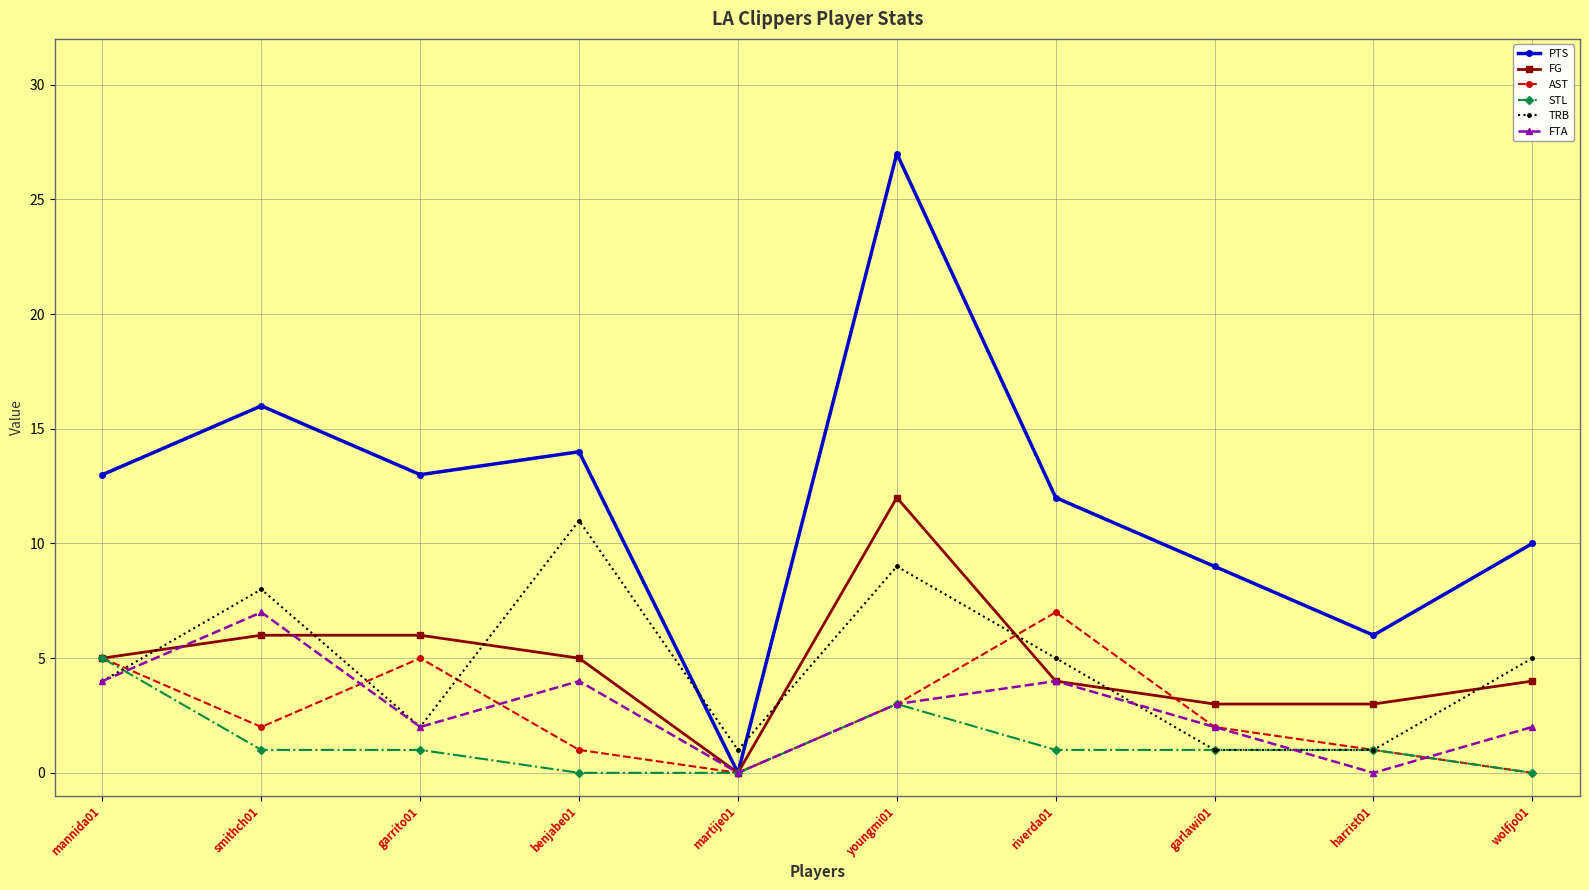

How many times do TRB and FG cross each other?

7